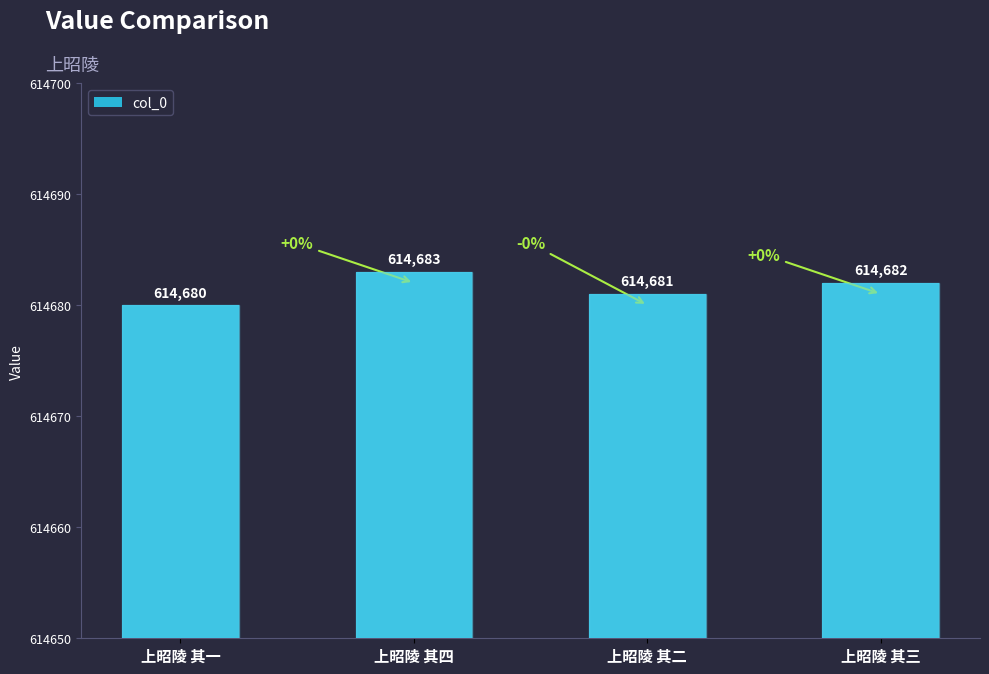

Rank the categories by value from lowest to highest.

上昭陵 其一, 上昭陵 其二, 上昭陵 其三, 上昭陵 其四